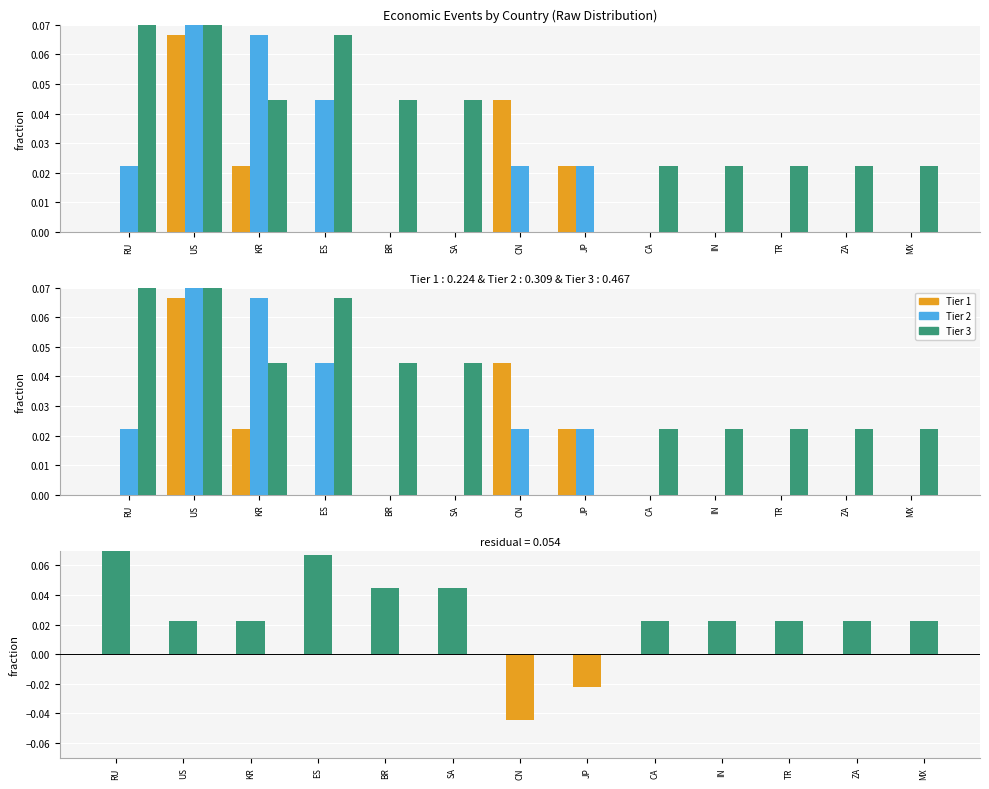

Which category has the highest value in the Tier 3 - Tier 1 series?

RU